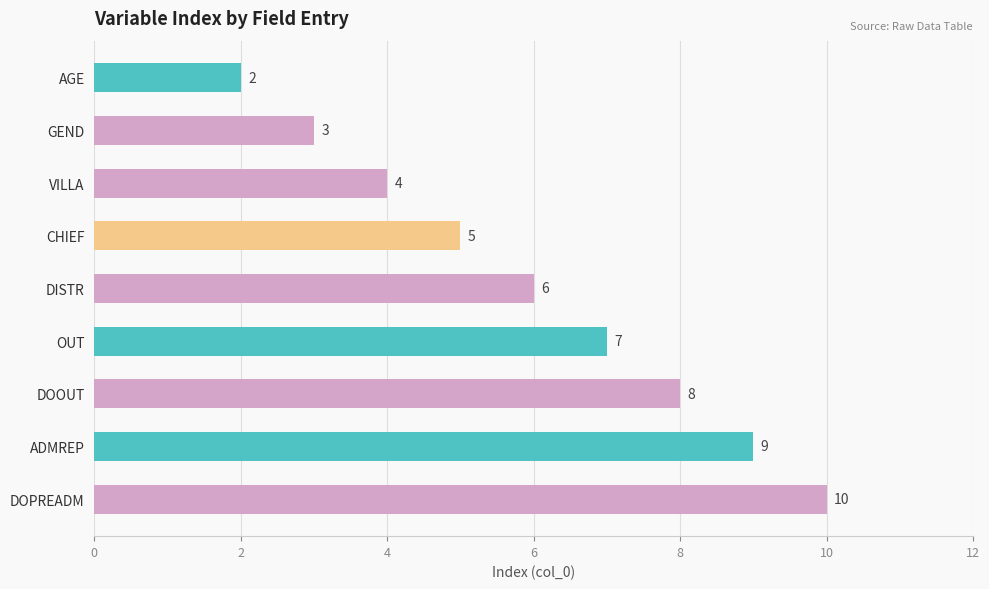

Reading bottom to top, extract all data points from this chart.

DOPREADM=10	ADMREP=9	DOOUT=8	OUT=7	DISTR=6	CHIEF=5	VILLA=4	GEND=3	AGE=2